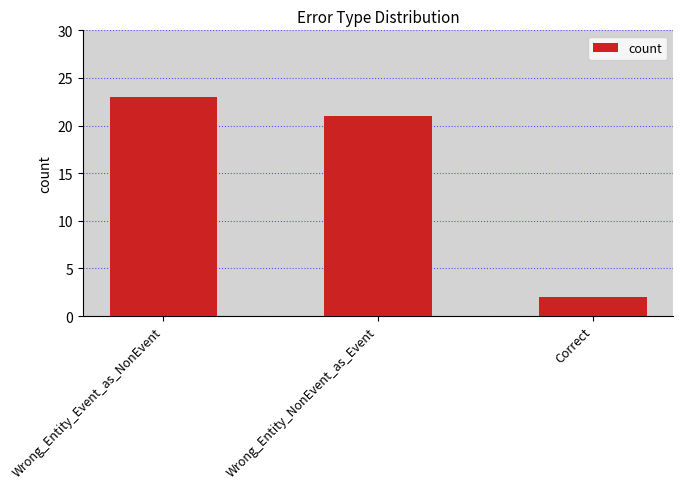

Reading right to left, what are all the values shown in this chart?

2	21	23